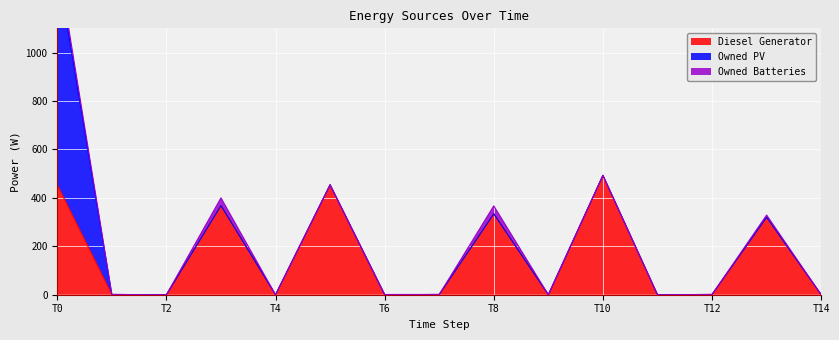

Reading left to right, what are all the values shown in this chart?

Diesel Generator: 454	1	0	368	0	454	0	1	334	0	493	0	1	320	0
Owned PV: 903	0	0	0	0	0	0	0	0	0	0	0	0	0	0
Owned Batteries: 35	0	0	32	0	0	1	0	33	0	0	0	0	9	0